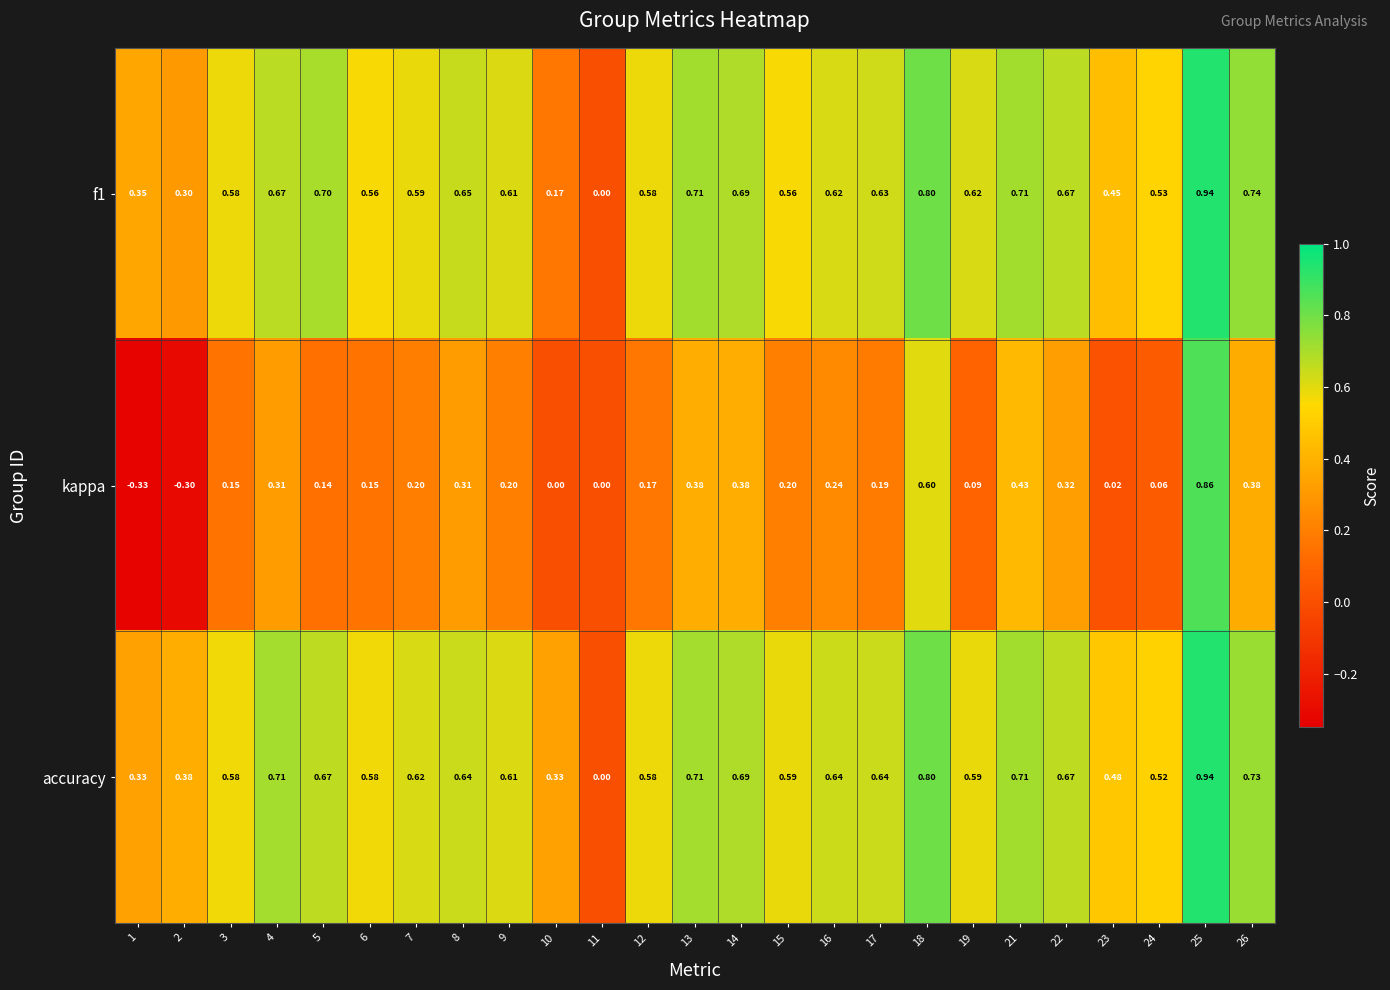

How many categories are shown in the chart?

25